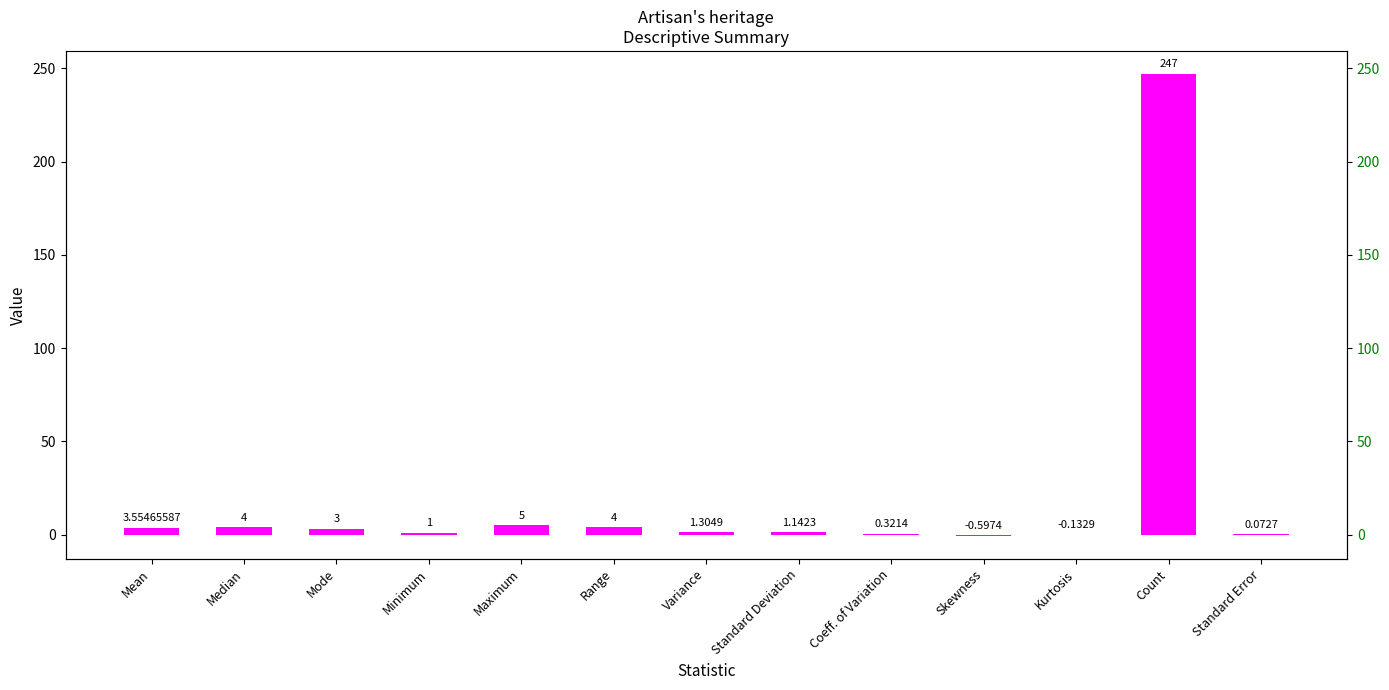

What position from the left is Mode?

3